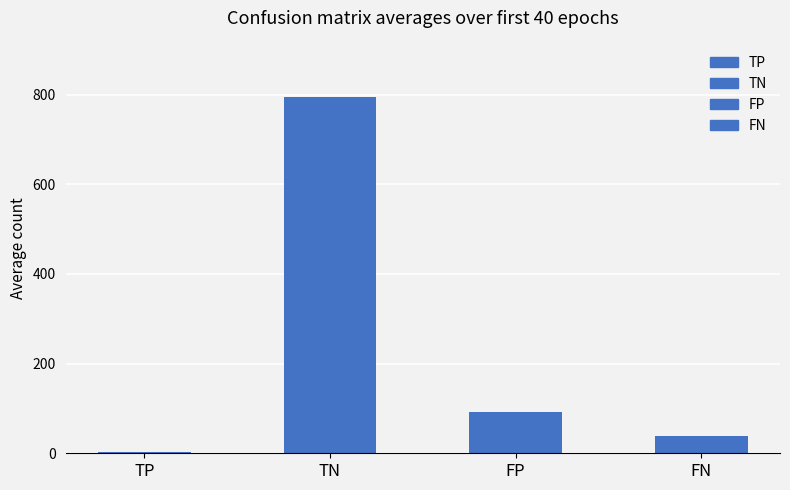

The chart shows a value of 92 at FP. True or false?

True